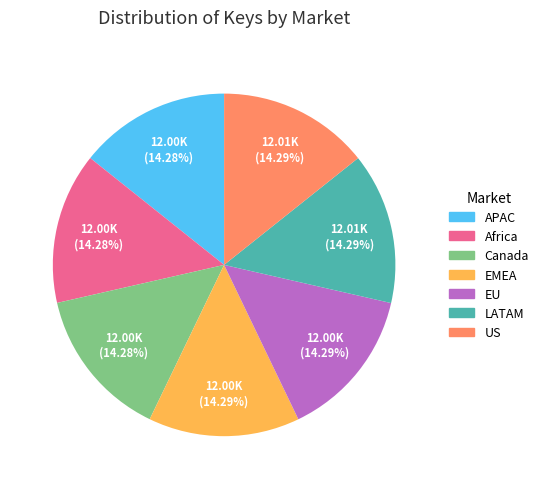

Does LATAM represent more than half of the total?

No